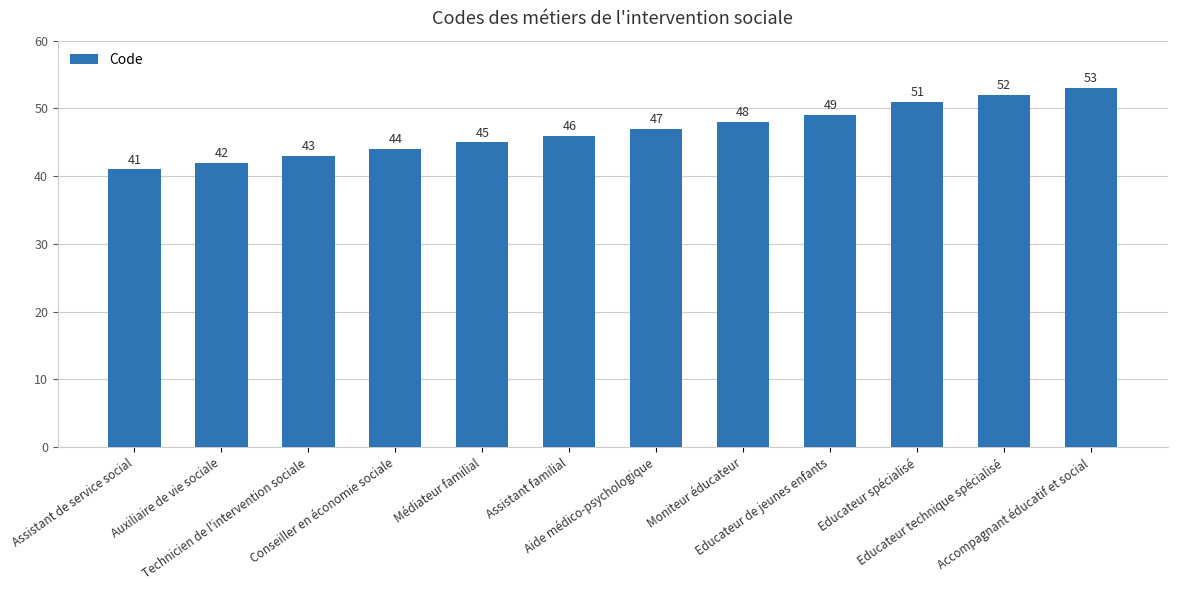

Approximately how many times larger is the value at Aide médico-psychologique compared to Assistant de service social?

1.1